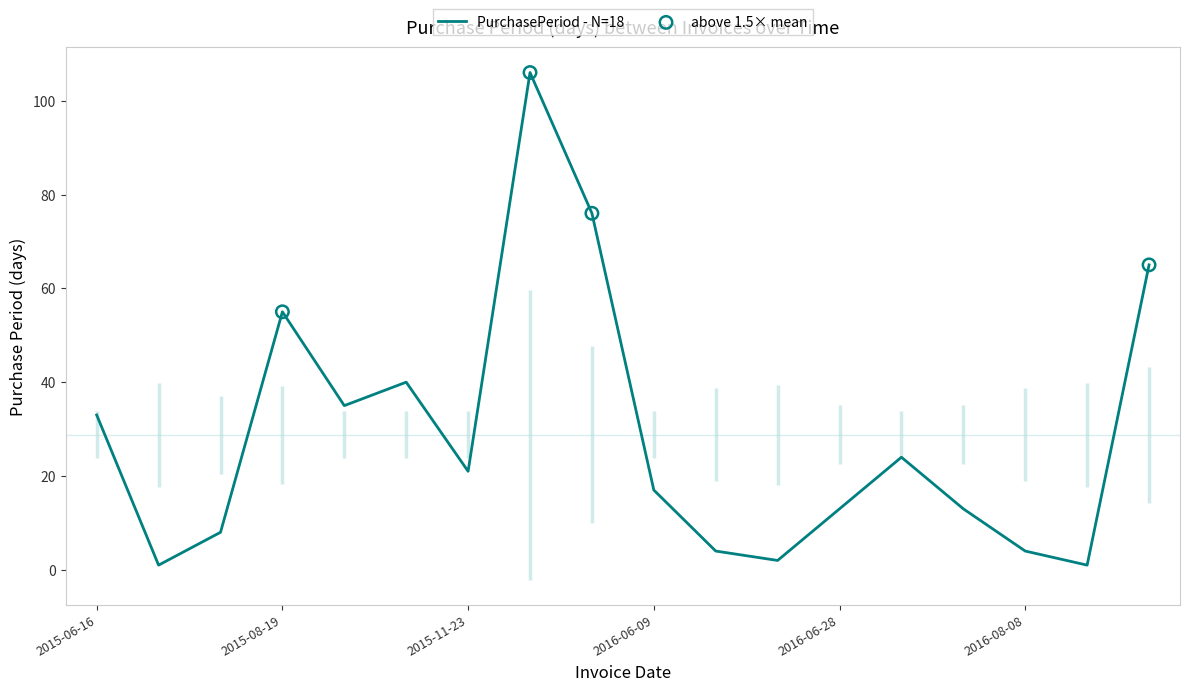

Between 2015-11-02 and 2016-06-28, which is larger?

2015-11-02